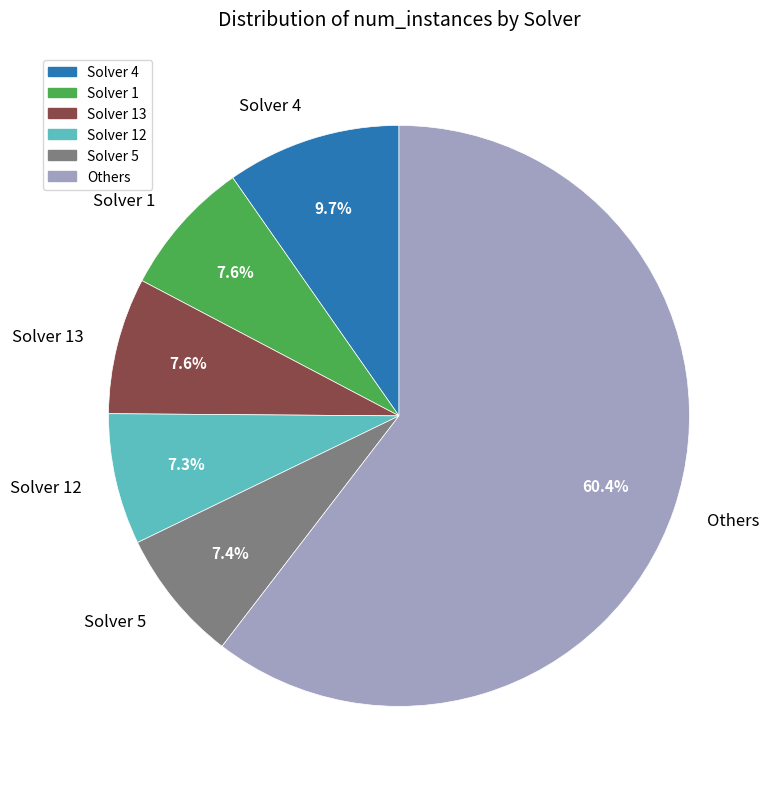

Combined, do Solver 1 and Solver 4 account for over 50%?

No